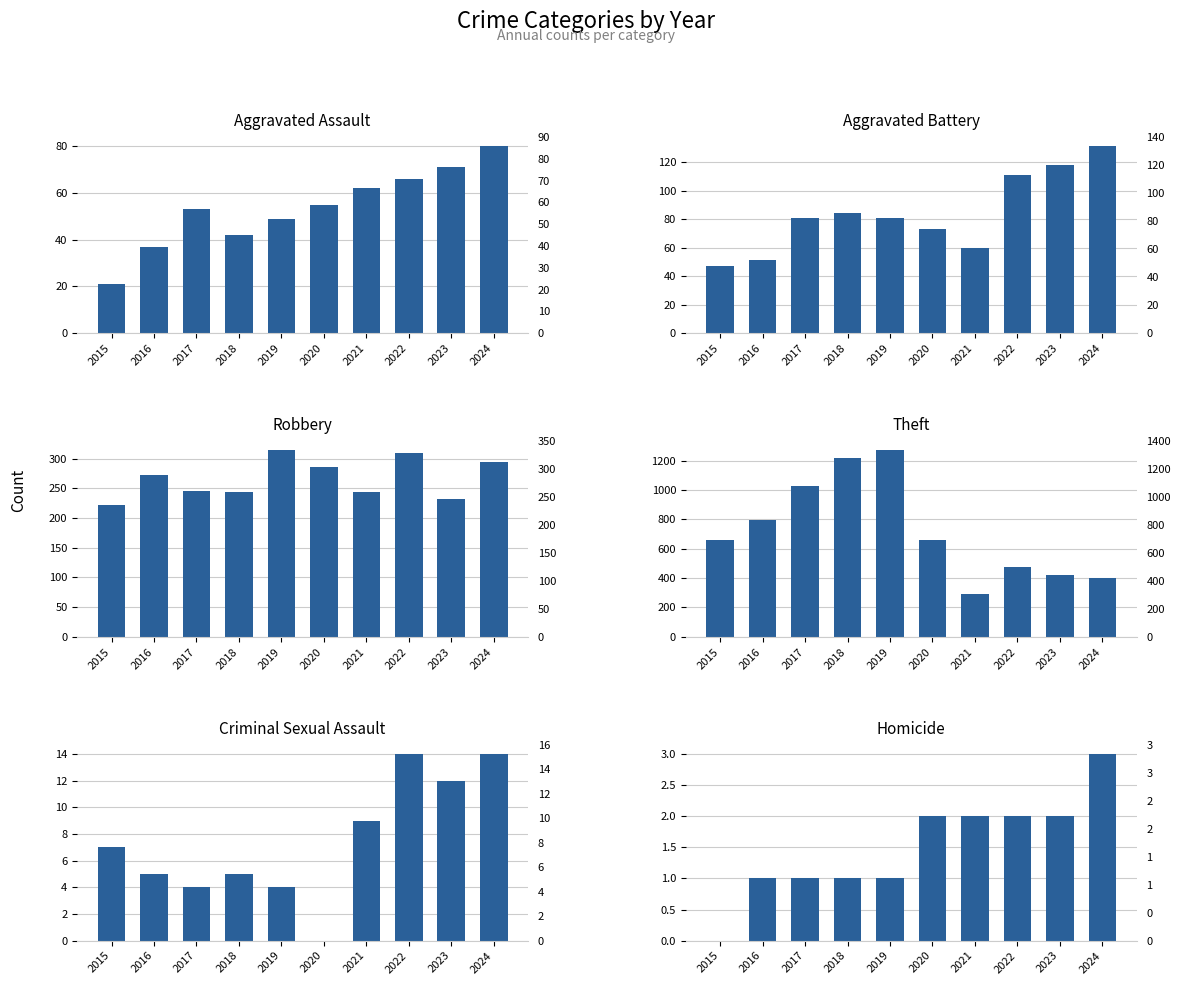

How many bars are there in each group?

6